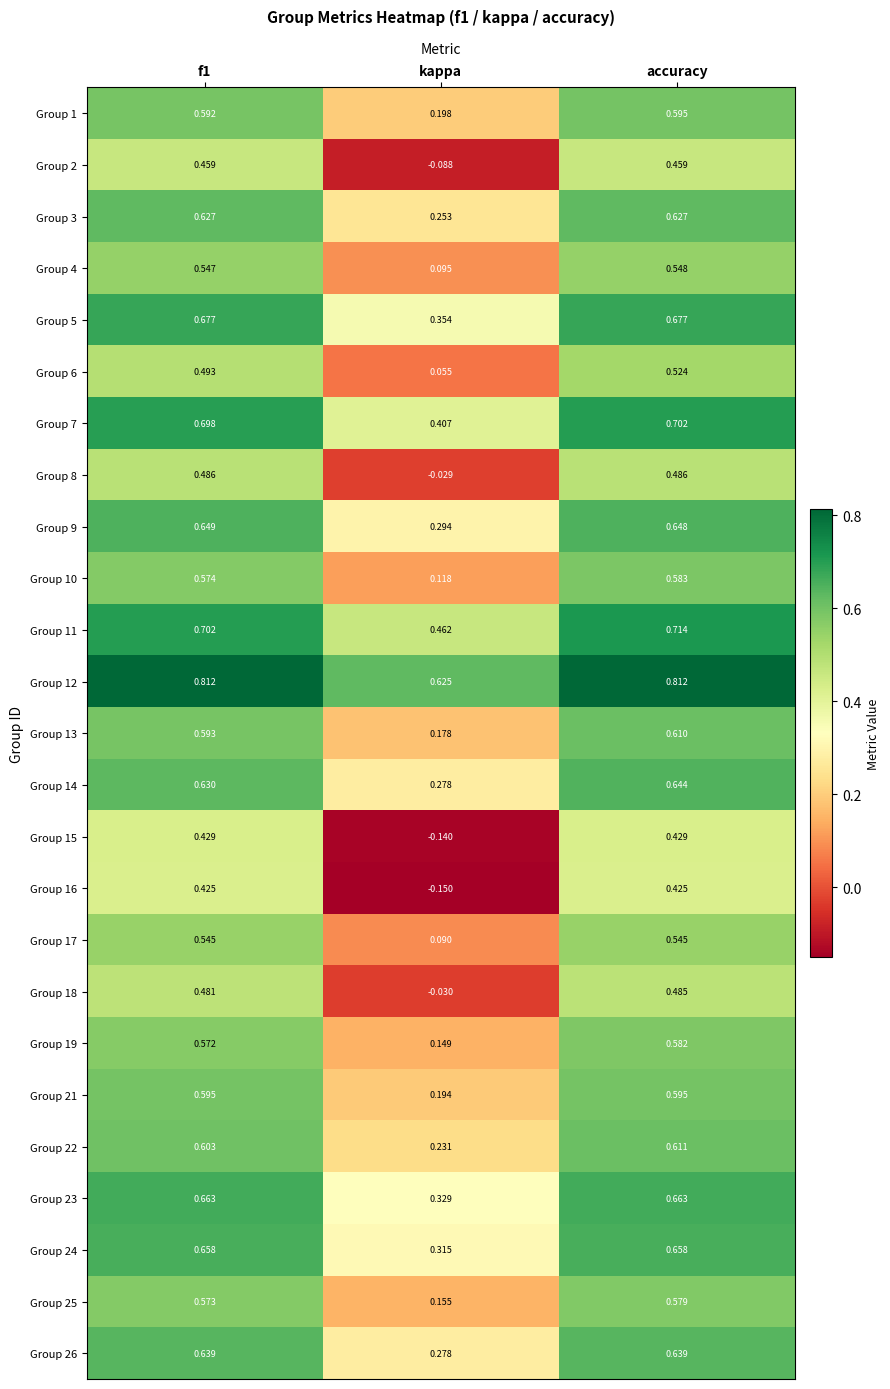

Which category has the lowest value in the Group 14 series?

kappa